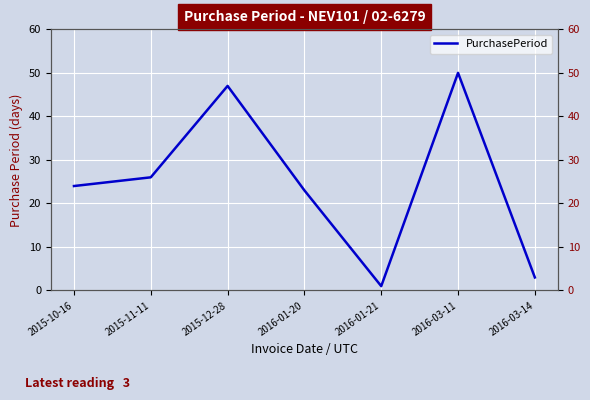

What position from the left is 2016-01-20?

4